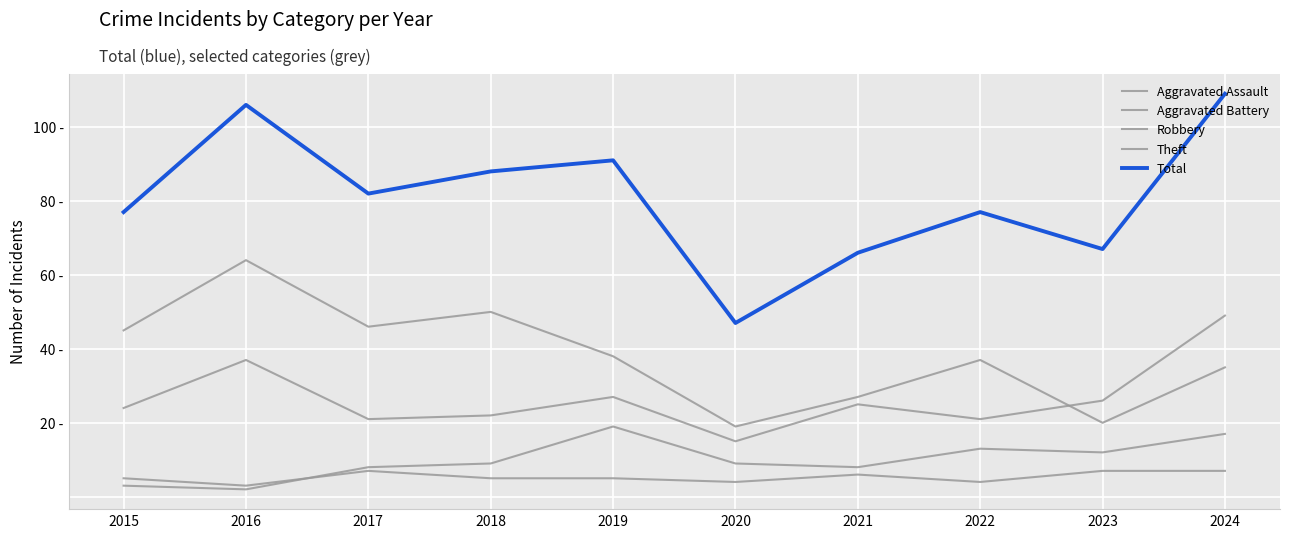

What is the greatest value displayed?

109